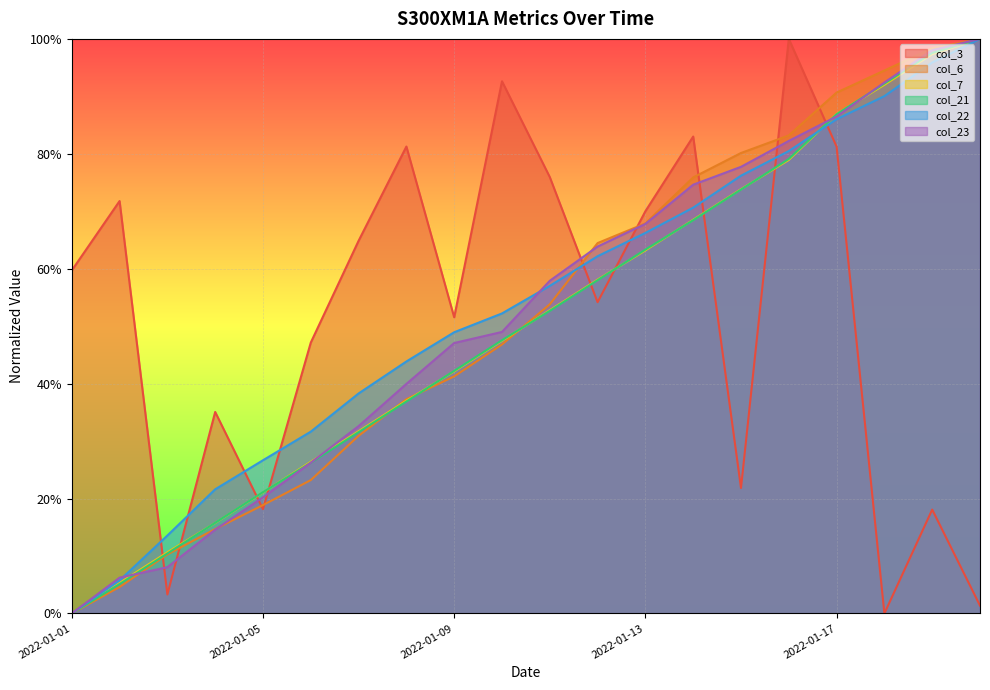

What is the value of the col_23 point at the 13th from the left?

0.7